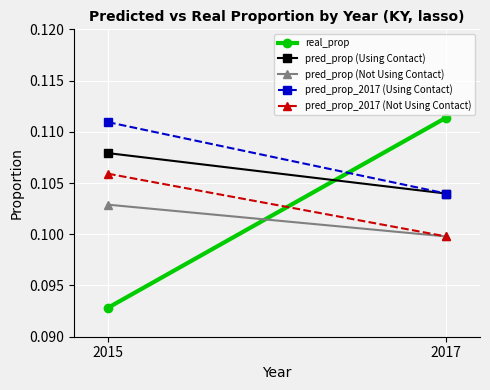

Is this an area chart (filled region under the line)?

No